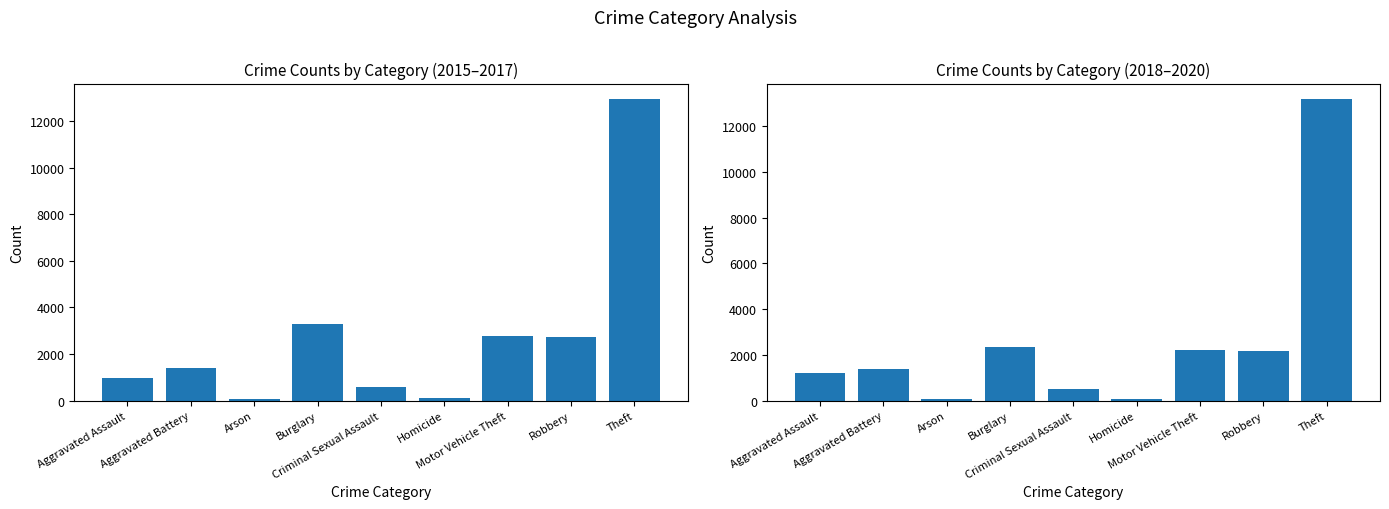

Are the bars grouped side by side (vs. stacked)?

Yes